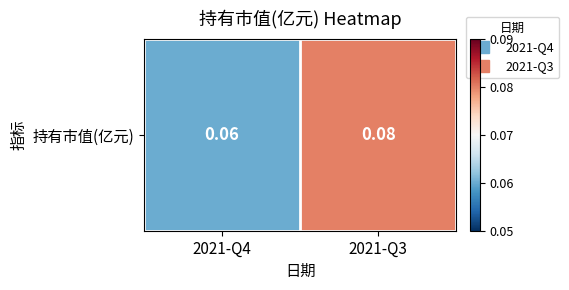

Between 2021-Q3 and 2021-Q4, which is larger?

2021-Q3